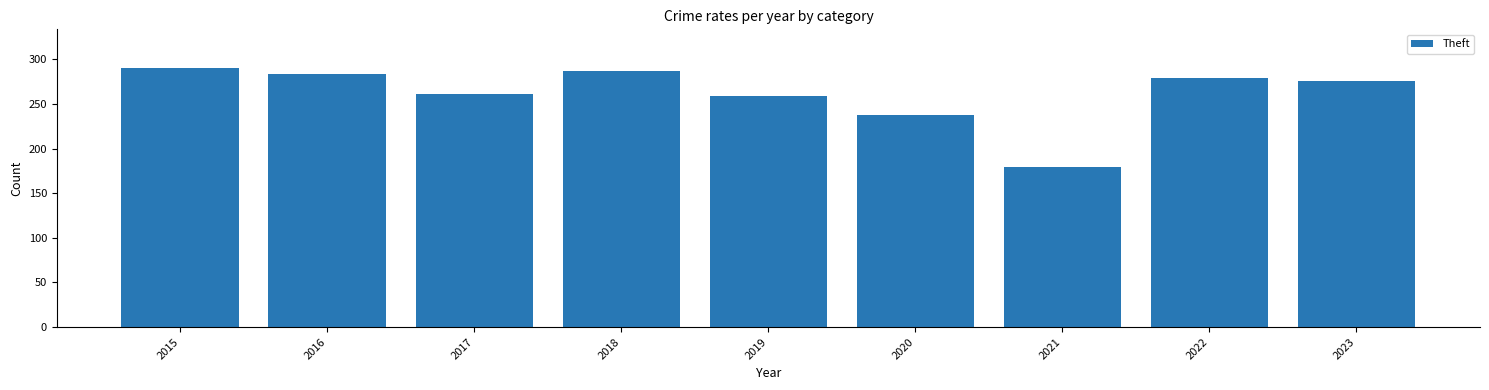

What is the change in value from 2018 to 2021?

-108